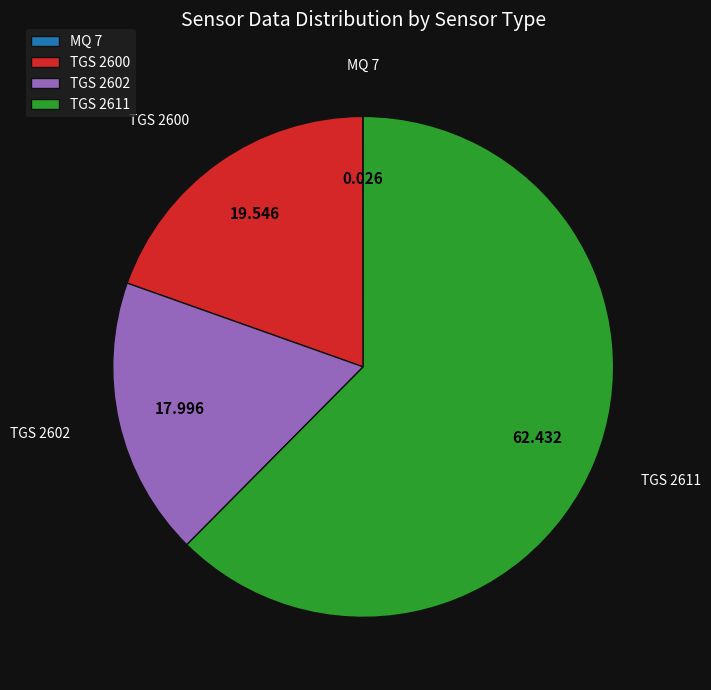

Is the sum of TGS 2611 and TGS 2600 greater than half?

Yes